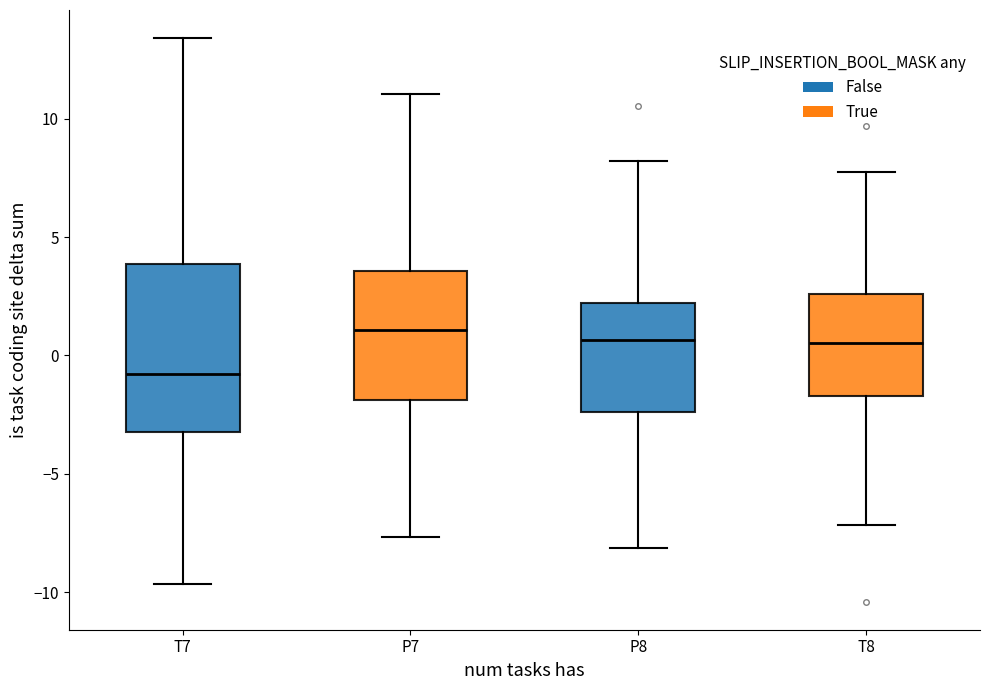

Reading left to right, transcribe this box plot: for each box, give where its median line is, the range the box spans, and where its two whiskers end, as read against the y-axis. The values are not printed on the chart, so give them approximately, as read against the axis.

T7: median -1.0, box -3.0 to 4.0, whiskers -9.5 to 13.5
P7: median 1.0, box -2.0 to 3.5, whiskers -7.5 to 11.0
P8: median 0.5, box -2.5 to 2.0, whiskers -8.0 to 8.0
T8: median 0.5, box -1.5 to 2.5, whiskers -7.0 to 7.5